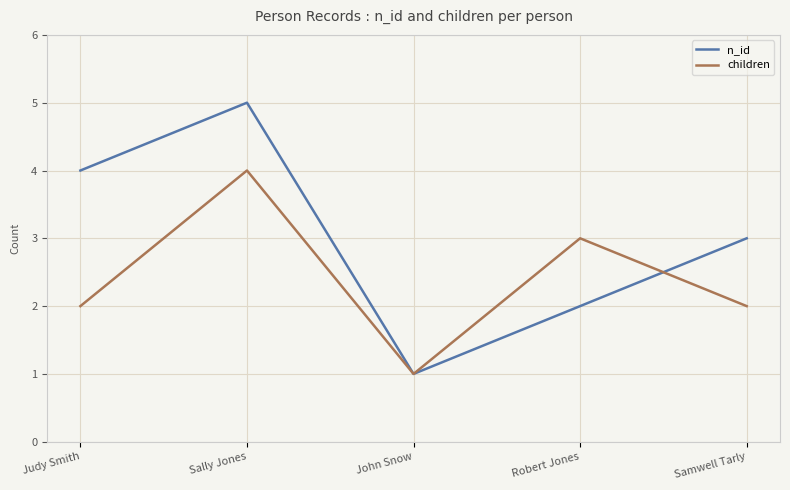

What is the total value across all series at John Snow?

2